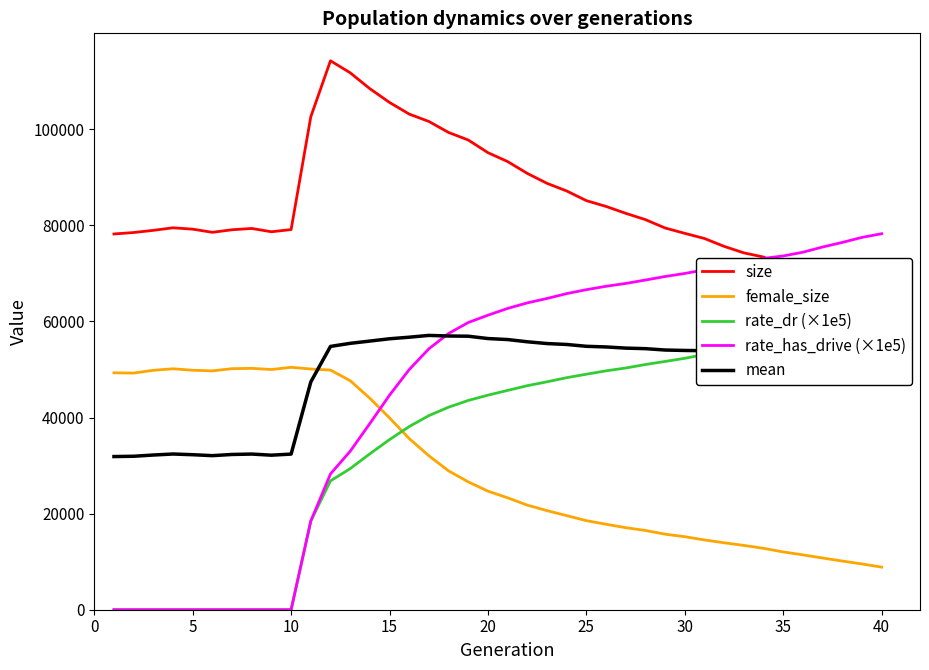

What are all the series names shown in the legend?

size, female_size, rate_dr (×1e5), rate_has_drive (×1e5), mean